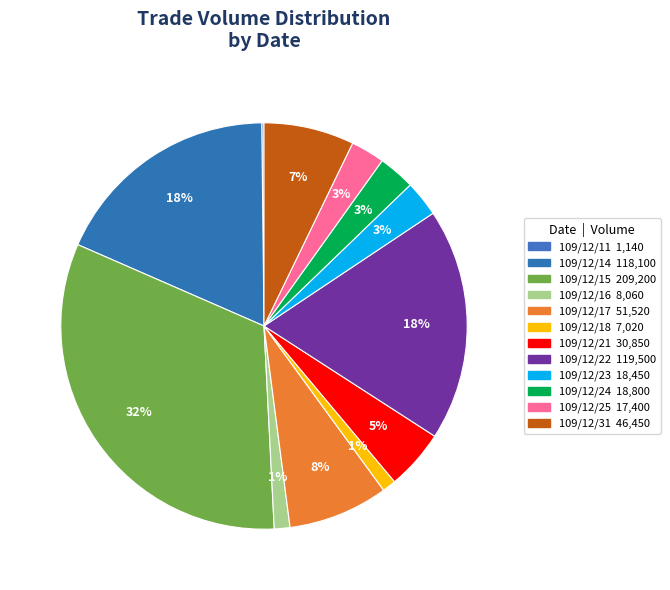

How many slices are in this pie chart?

12